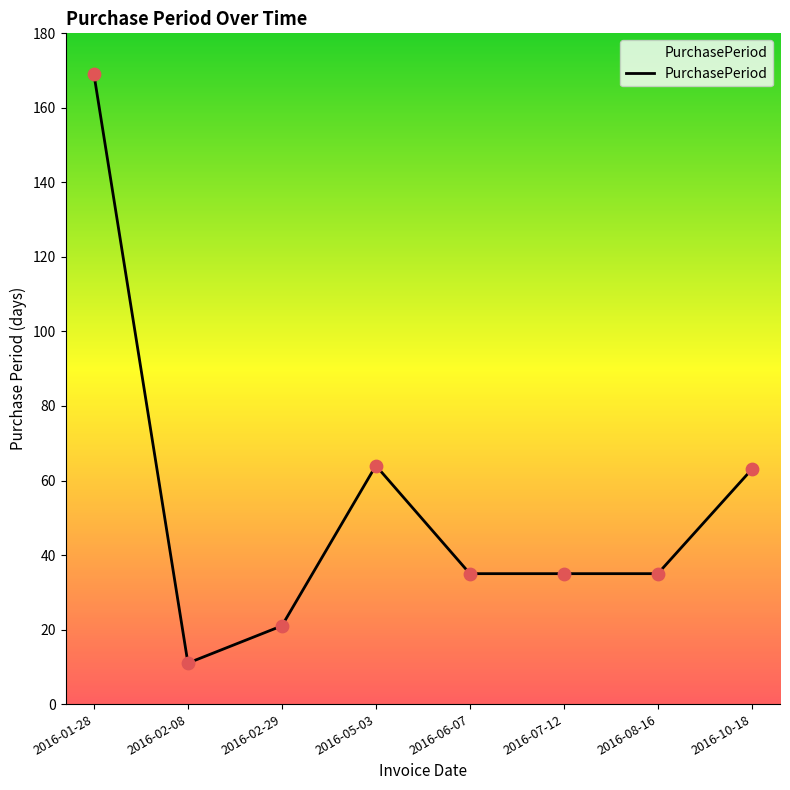

What is the change in value from 2016-01-28 to 2016-02-08?

-158